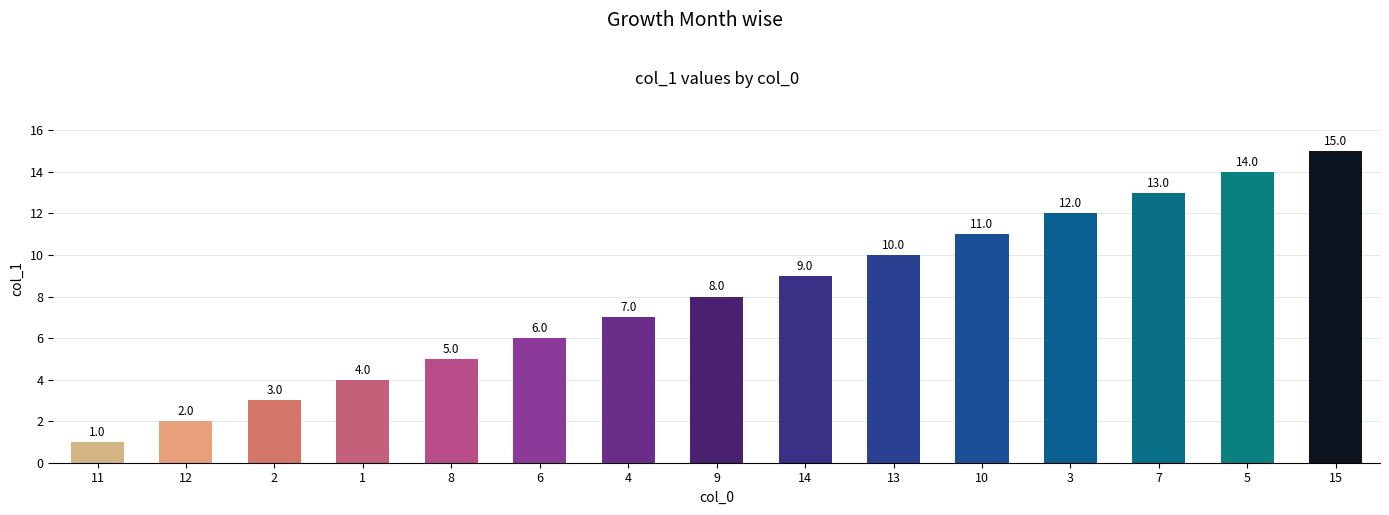

What is the label of the 14th bar from the left?

5